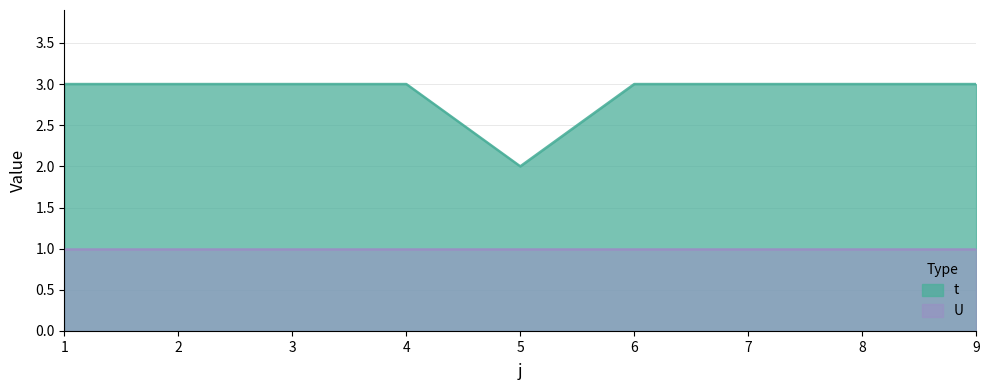

True or false: the data has more than 1 interior local peaks.

False